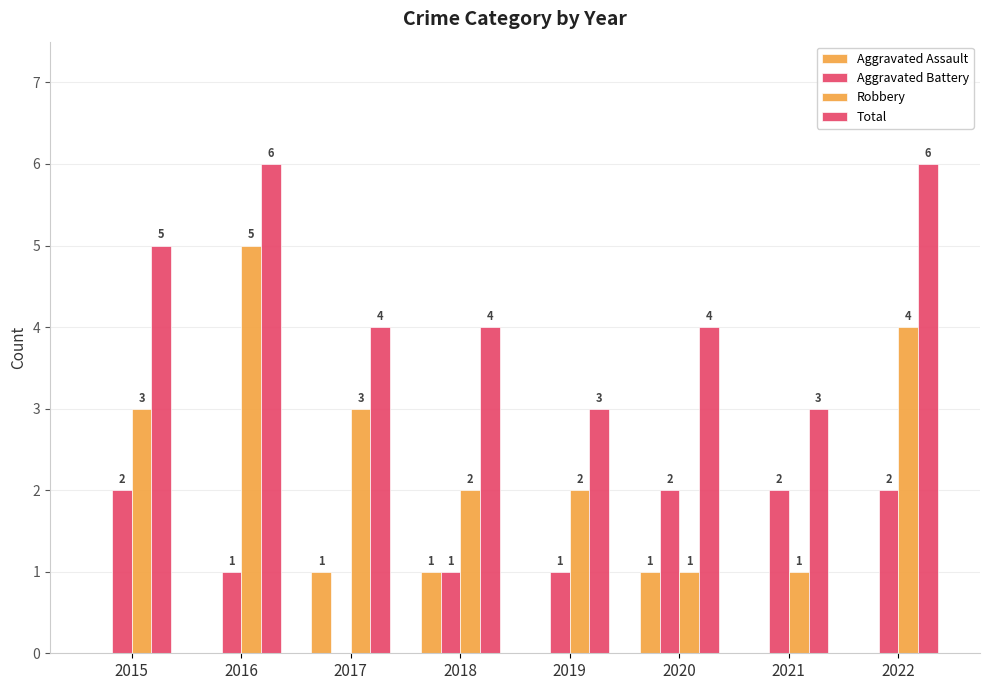

List the series in order of their overall mean, lowest first.

Aggravated Assault, Aggravated Battery, Robbery, Total